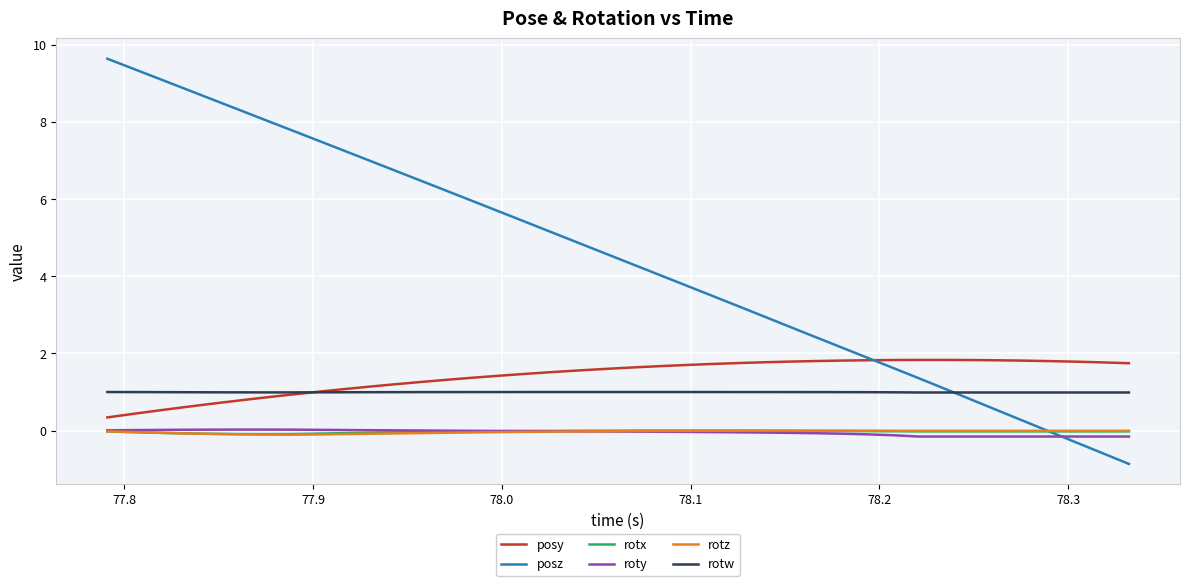

True or false: rotx and rotw cross at least once.

False